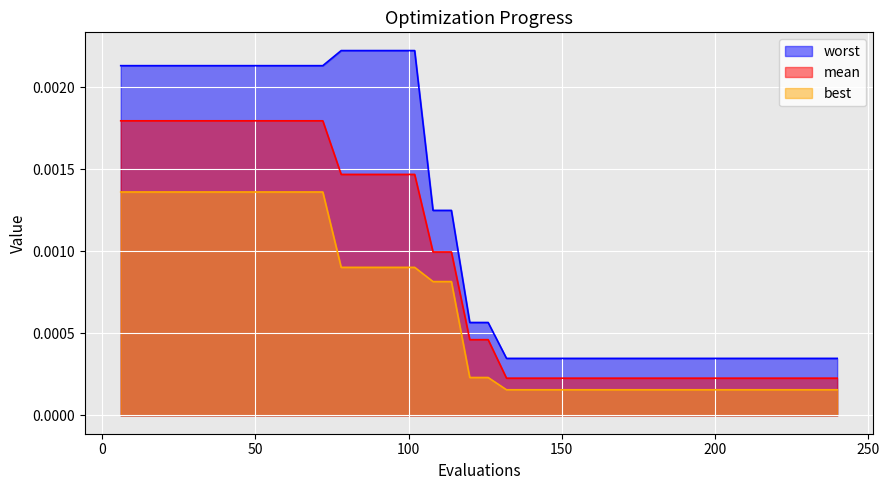

The value of best at 30 is 0.0. True or false?

False